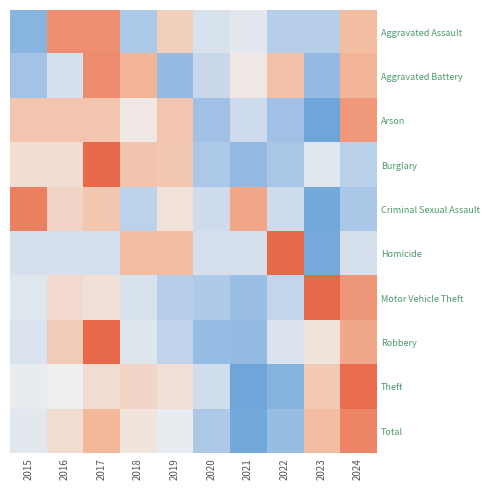

Which category has the lowest value across all series?

2023